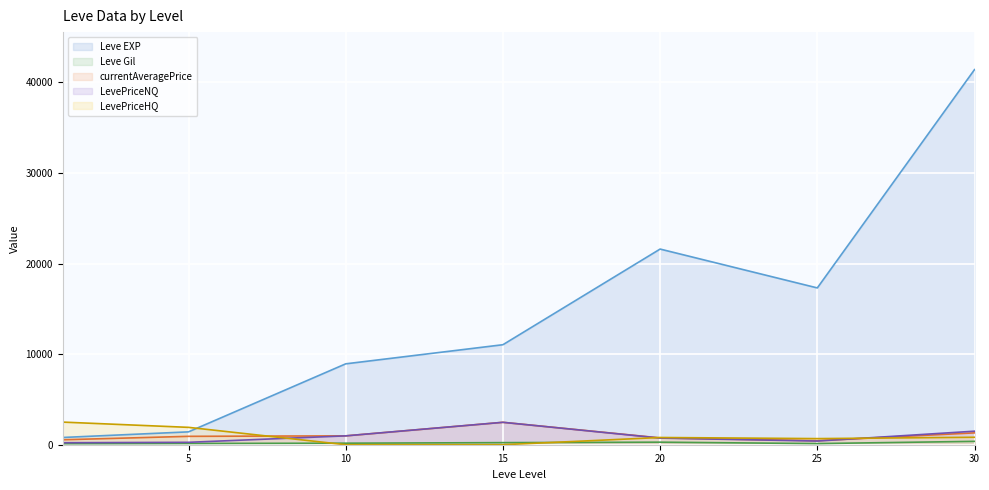

At which category does the chart reach its minimum across all series?

10